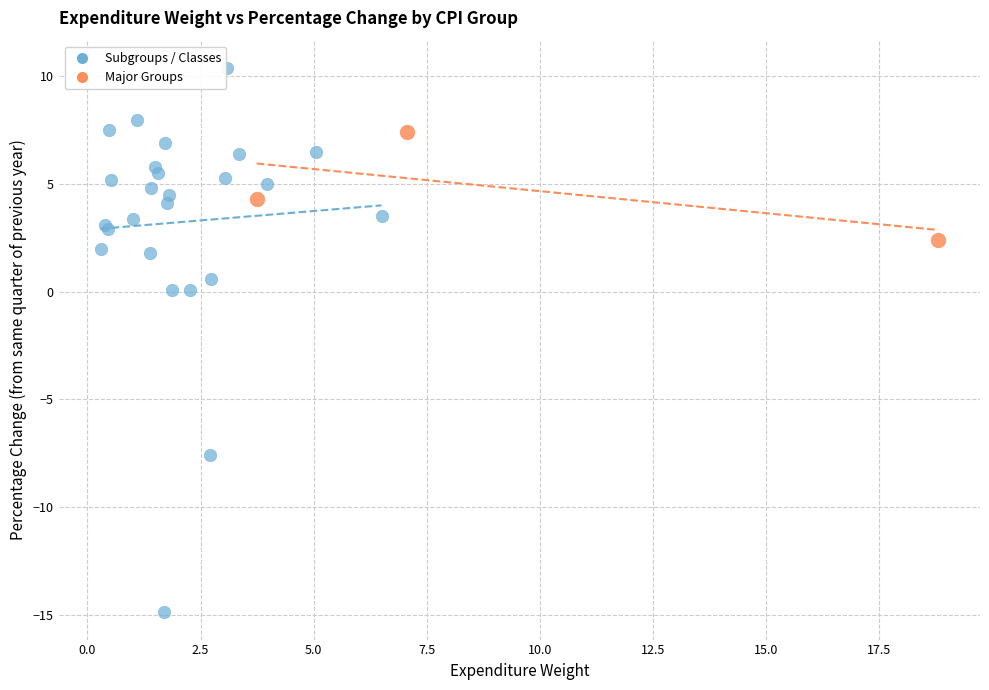

Which series has the widest spread of Y values?

Subgroups / Classes